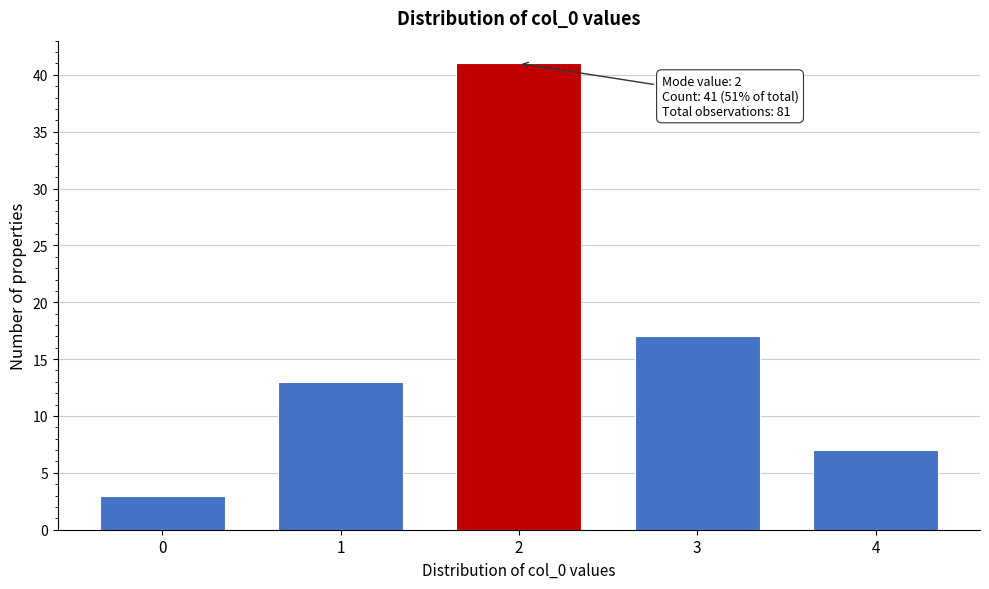

Reading left to right, list all the values displayed in this chart.

0=3	1=13	2=41	3=17	4=7